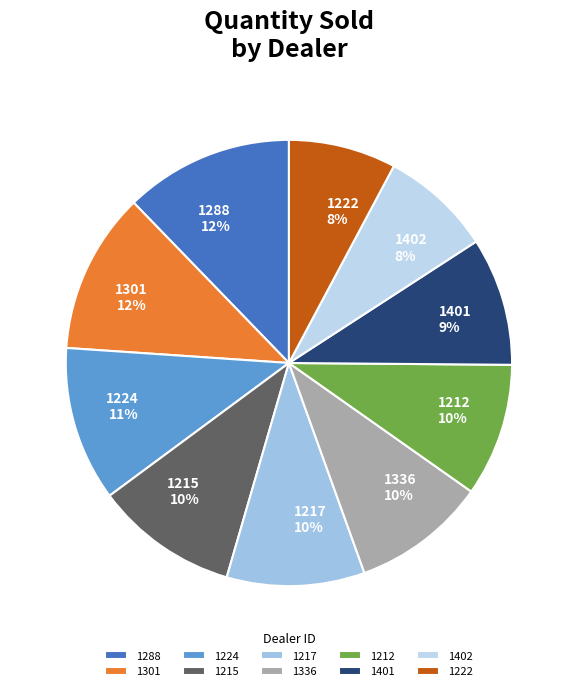

Does 1402 represent more than half of the total?

No